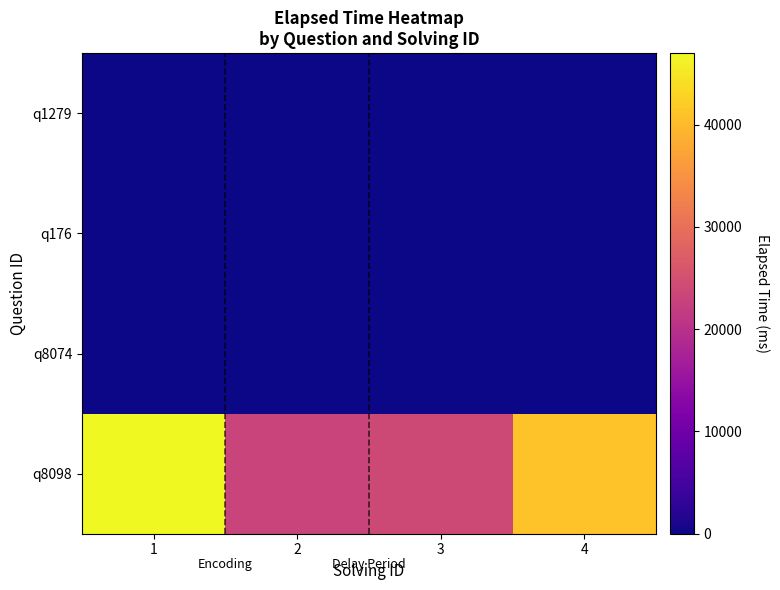

At which category is the sum across all series the highest?

1